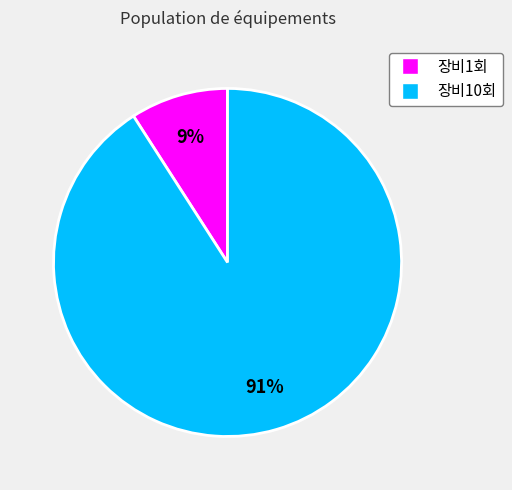

What percentage is the 장비1회 slice, to the nearest percent?

9%